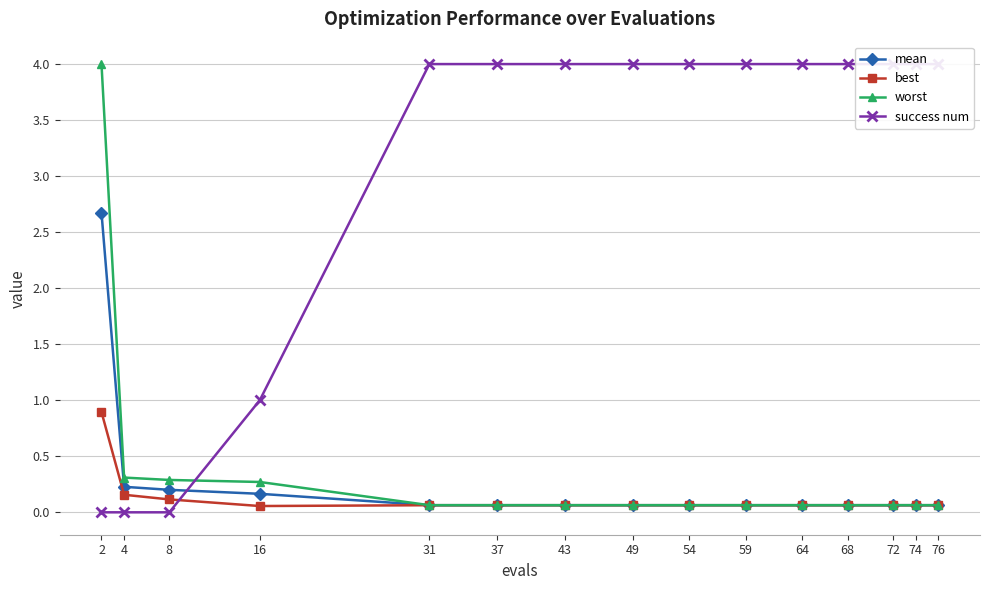

Is the value of mean at 2 greater than the value of best at 59?

Yes